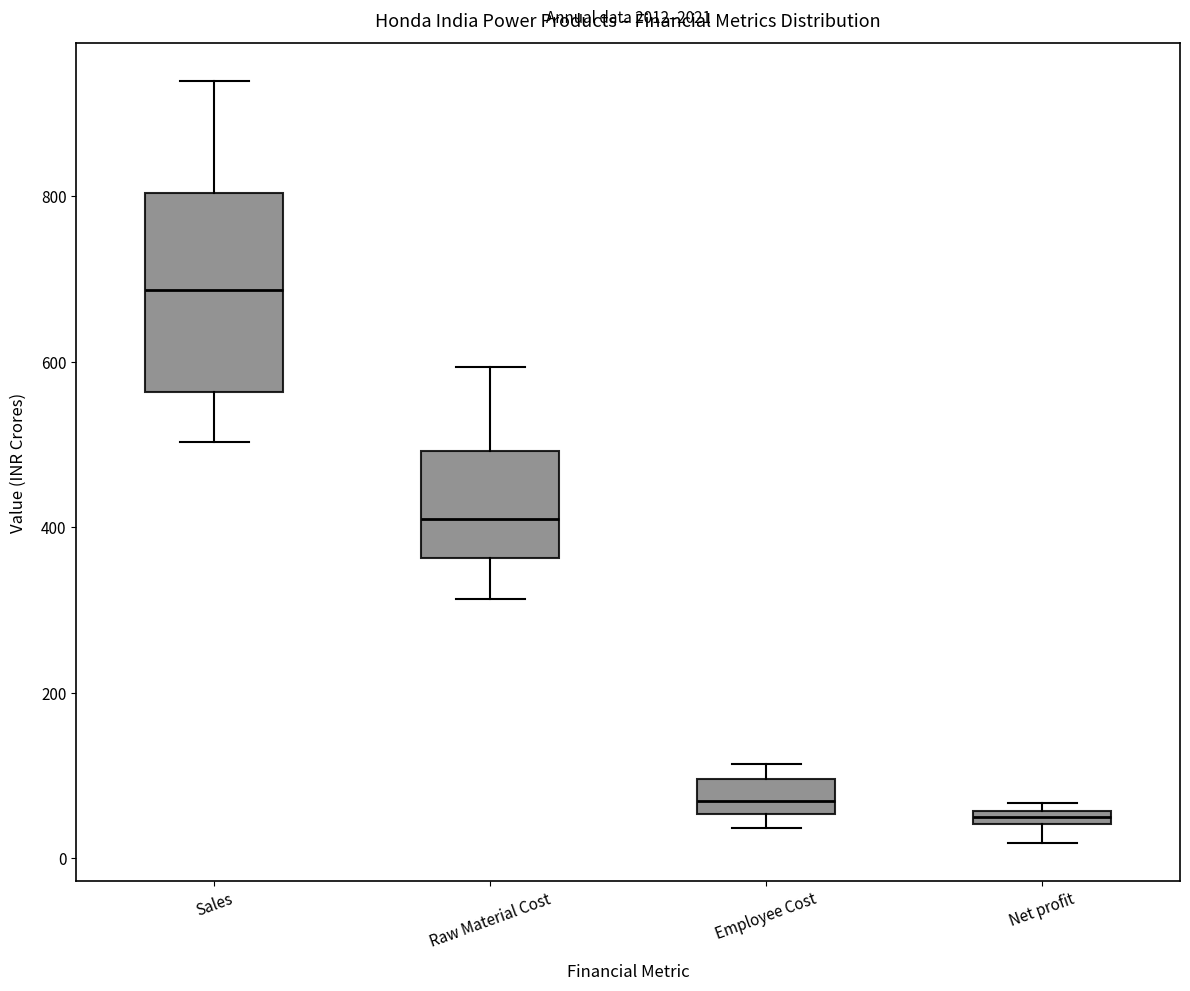

Which box's median line is the highest?

Sales